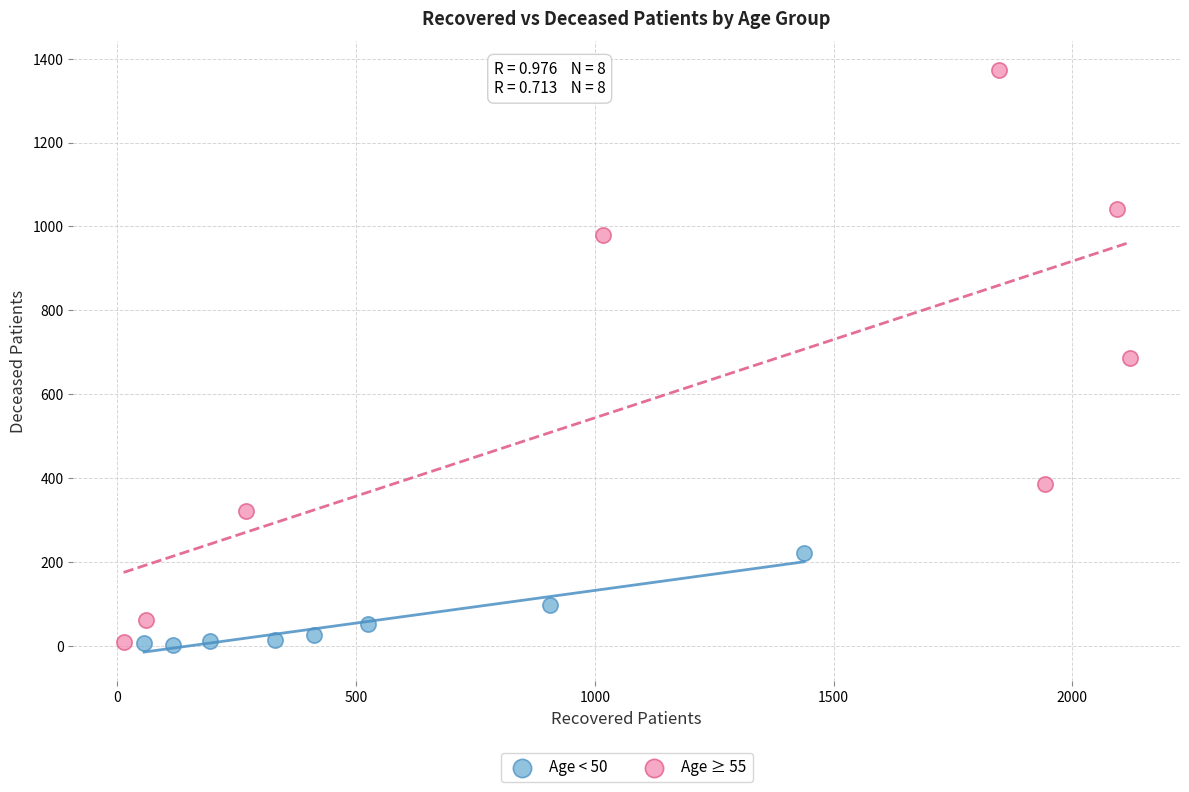

Which series reaches the maximum Y coordinate?

Age ≥ 55